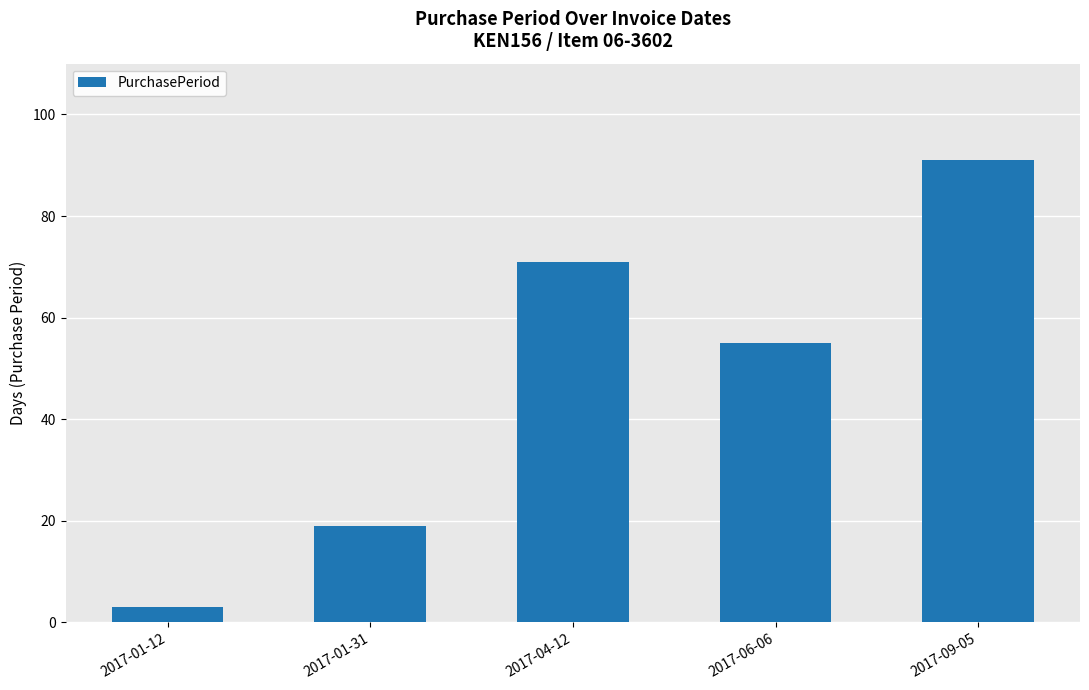

What is the maximum value shown in the chart?

91